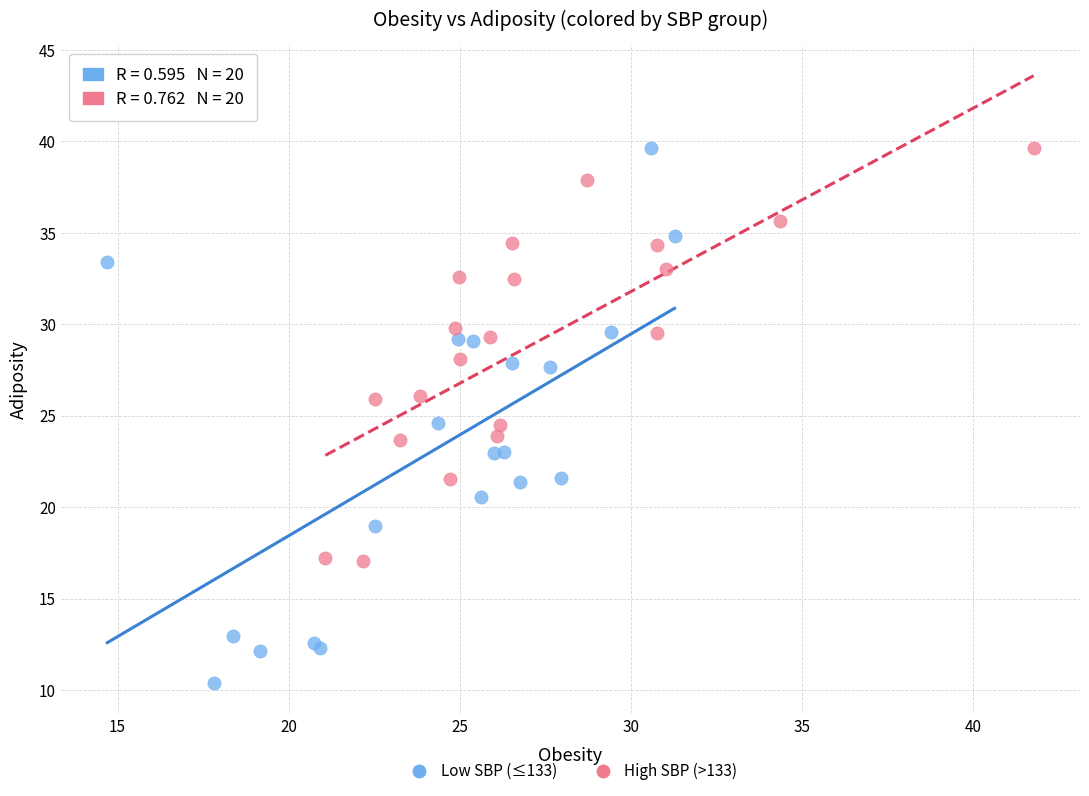

Which series has the largest Y range (max minus min)?

Low SBP (≤133)